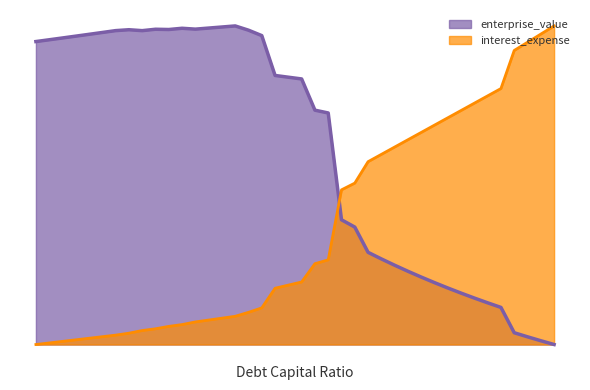

Does the chart have visible grid lines?

No